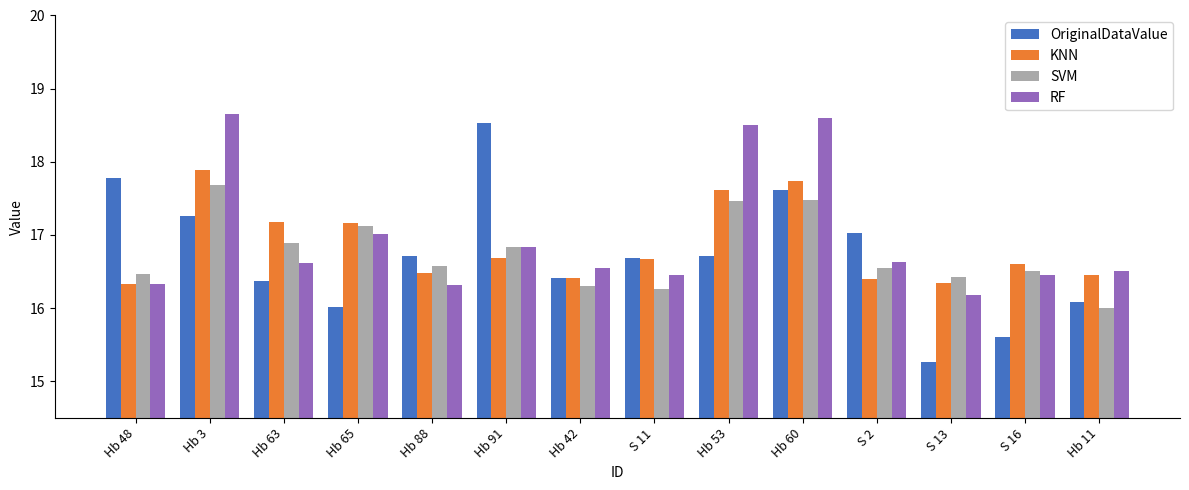

What is the difference between the maximum and second lowest values in the RF series?

2.3